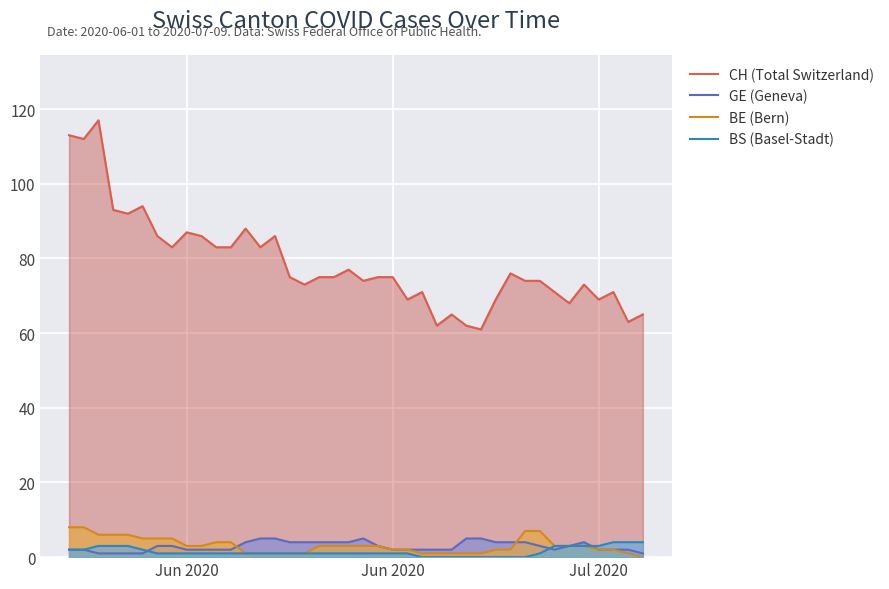

How many times do GE (Geneva) and BS (Basel-Stadt) cross each other?

3